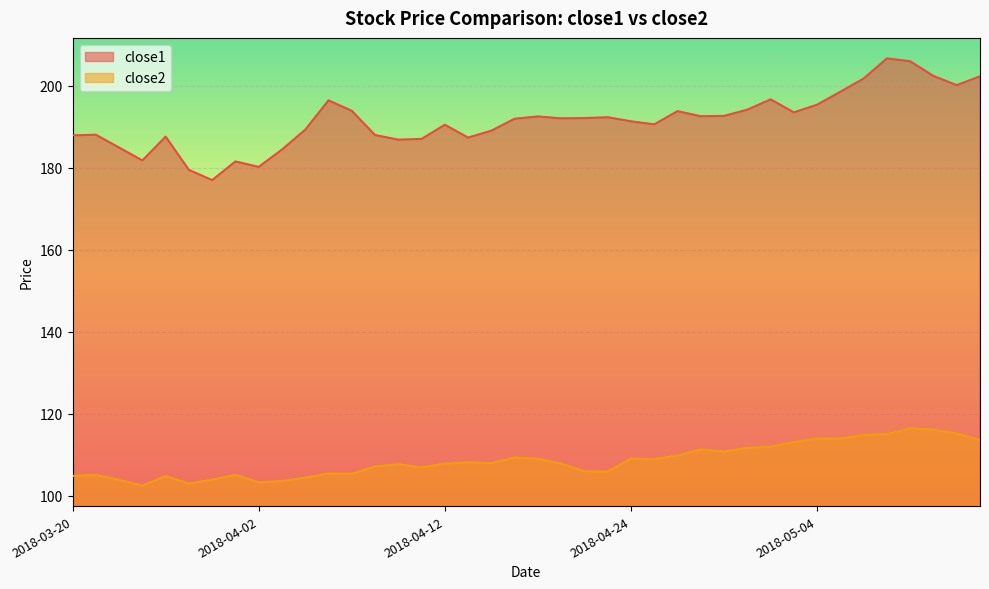

Reading left to right, what are all the values shown in this chart?

close1: 2018-03-20=187.9	2018-03-21=188.0	2018-03-22=184.9	2018-03-23=181.7	2018-03-26=187.5	2018-03-27=179.4	2018-03-28=176.9	2018-03-29=181.5	2018-04-02=180.2	2018-04-03=184.4	2018-04-04=189.2	2018-04-05=196.4	2018-04-06=193.8	2018-04-09=187.9	2018-04-10=186.8	2018-04-11=187.0	2018-04-12=190.4	2018-04-13=187.3	2018-04-16=189.0	2018-04-17=191.9	2018-04-18=192.5	2018-04-19=192.0	2018-04-20=192.1	2018-04-23=192.3	2018-04-24=191.3	2018-04-25=190.5	2018-04-26=193.8	2018-04-27=192.5	2018-04-30=192.6	2018-05-01=194.1	2018-05-02=196.6	2018-05-03=193.5	2018-05-04=195.3	2018-05-07=198.5	2018-05-08=201.7	2018-05-09=206.6	2018-05-10=205.9	2018-05-11=202.3	2018-05-14=200.1	2018-05-15=202.2
close2: 2018-03-20=104.9	2018-03-21=105.1	2018-03-22=103.9	2018-03-23=102.5	2018-03-26=104.8	2018-03-27=103.0	2018-03-28=104.0	2018-03-29=105.1	2018-04-02=103.3	2018-04-03=103.6	2018-04-04=104.5	2018-04-05=105.4	2018-04-06=105.4	2018-04-09=107.2	2018-04-10=107.7	2018-04-11=106.9	2018-04-12=107.9	2018-04-13=108.2	2018-04-16=108.0	2018-04-17=109.4	2018-04-18=109.1	2018-04-19=107.9	2018-04-20=106.0	2018-04-23=105.9	2018-04-24=109.1	2018-04-25=109.0	2018-04-26=109.9	2018-04-27=111.3	2018-04-30=110.8	2018-05-01=111.7	2018-05-02=112.0	2018-05-03=113.1	2018-05-04=114.0	2018-05-07=114.0	2018-05-08=114.8	2018-05-09=115.1	2018-05-10=116.5	2018-05-11=116.2	2018-05-14=115.2	2018-05-15=113.7